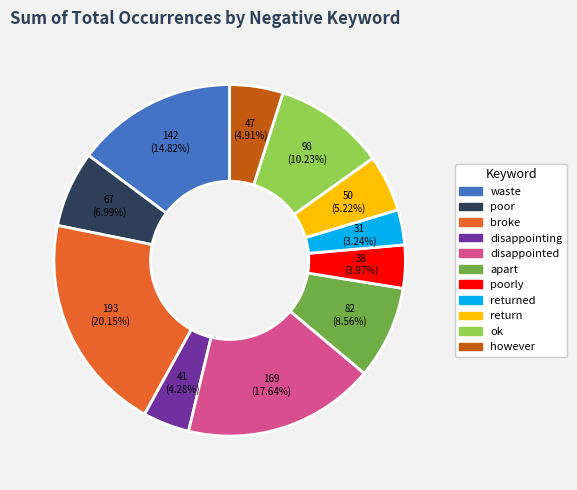

Does any single category account for the majority?

No